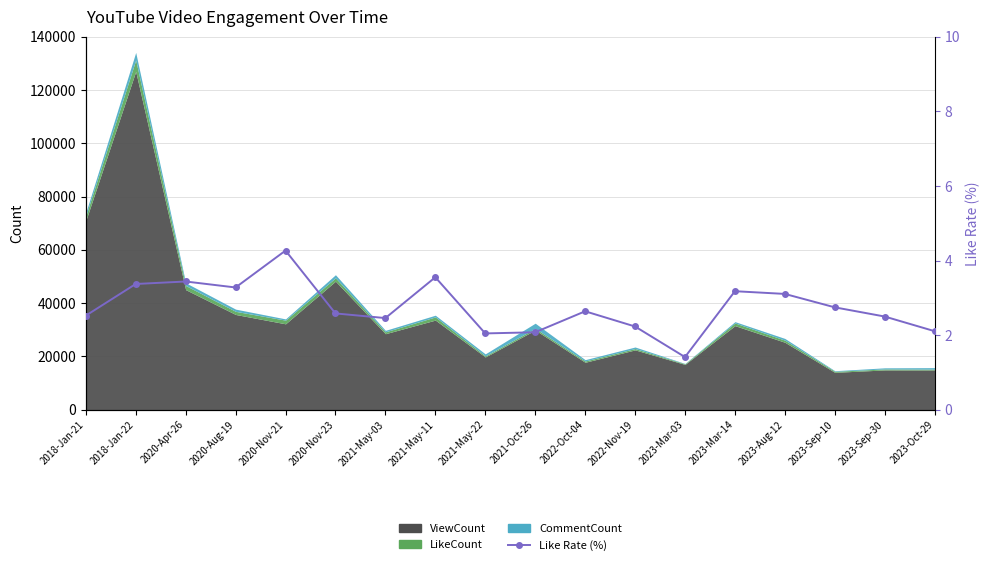

How many points are lower than both their immediate neighbors (excluding endpoints)?

4